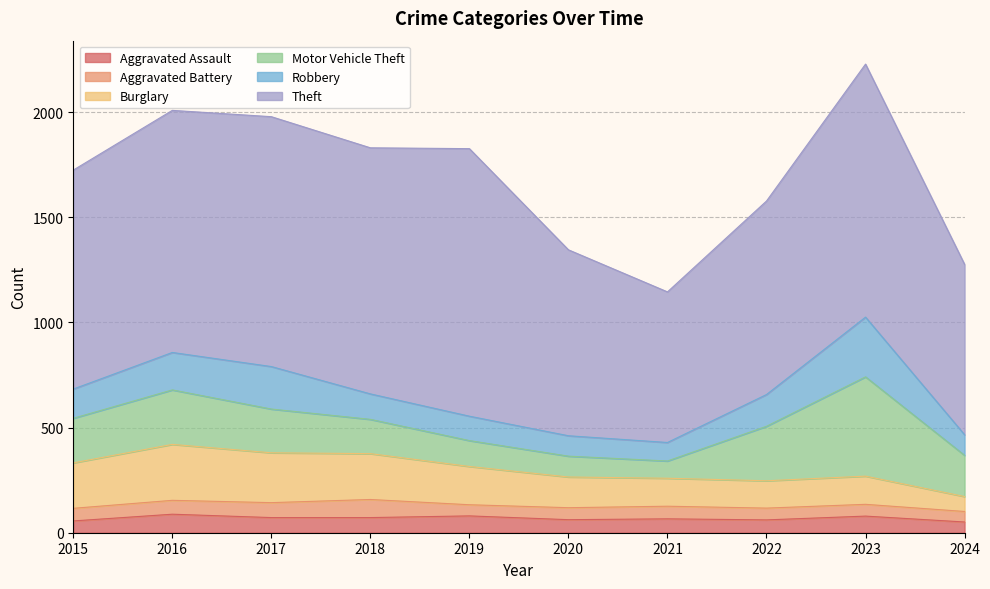

What is the approximate value of Motor Vehicle Theft at 2018, to the nearest 50?

150